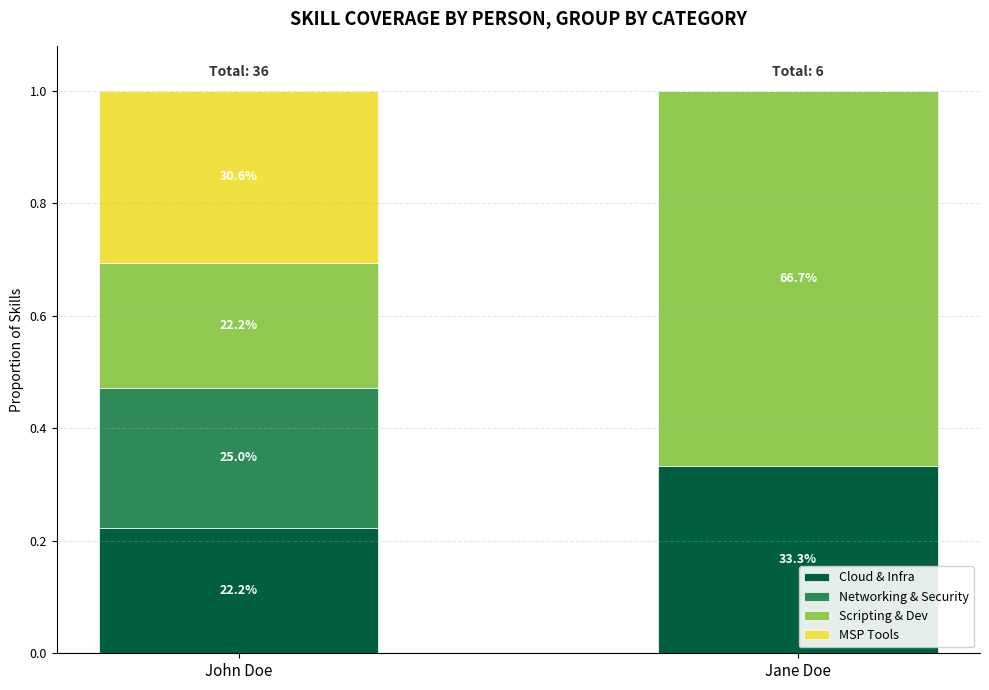

Does the chart contain stacked bars?

Yes